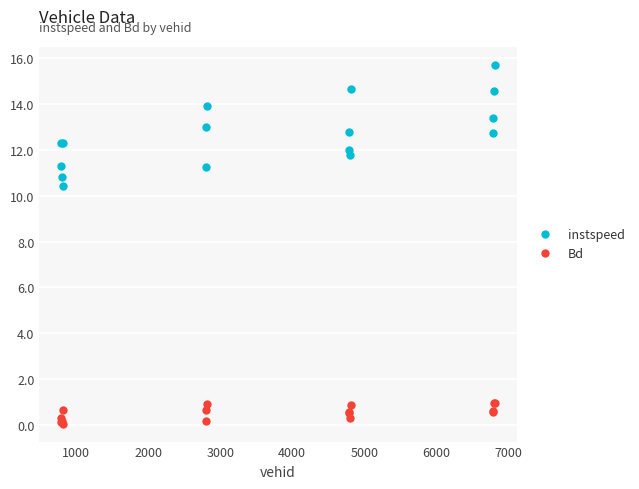

List the series in order of their overall mean, highest first.

instspeed, Bd